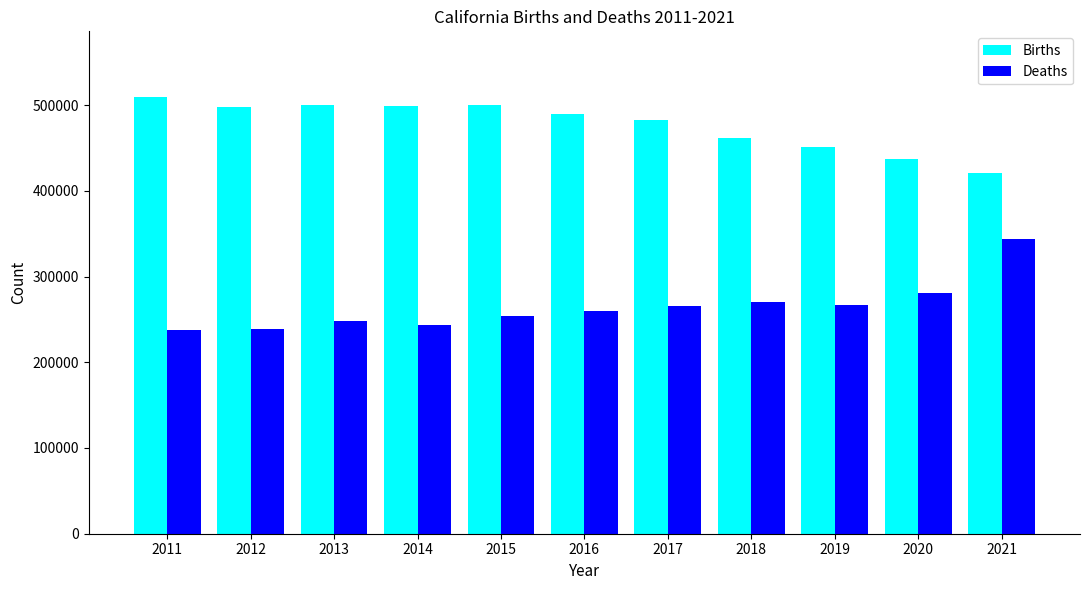

What is the smallest value displayed?

237546